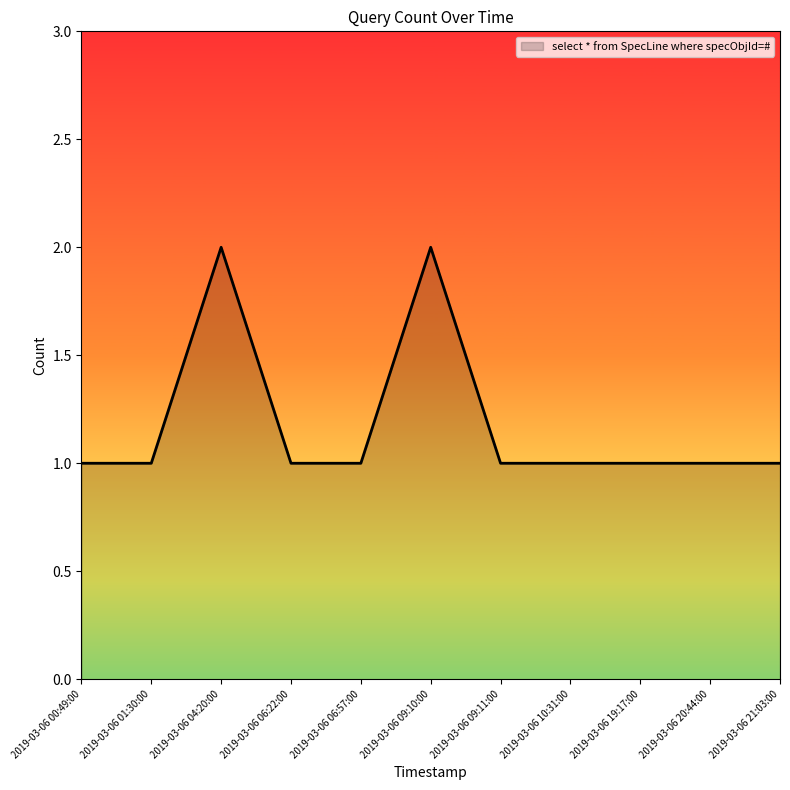

What position from the right is 2019-03-06 20:44:00?

2